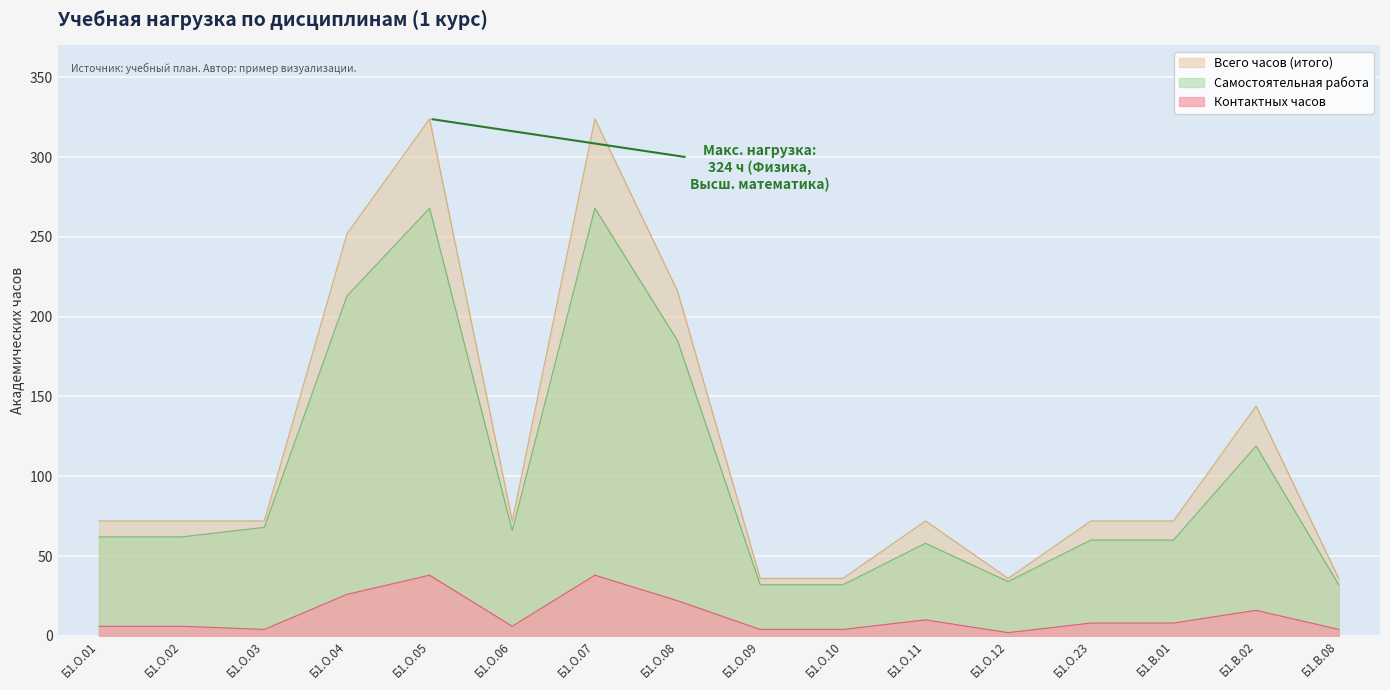

Does the chart display data point markers on the line(s)?

No